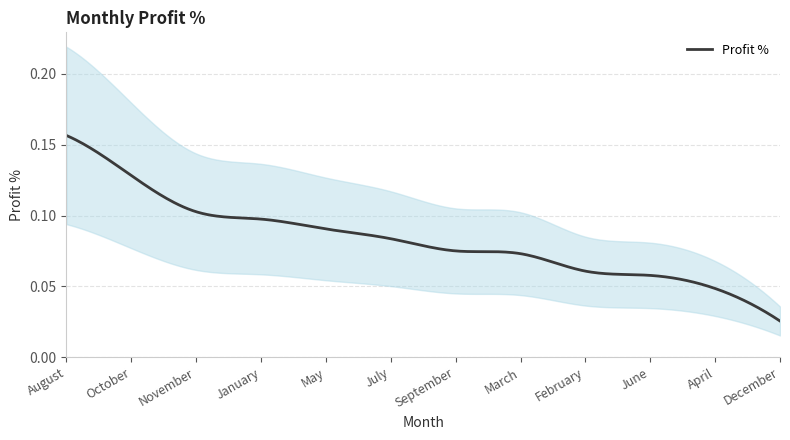

What is the label of the 4th point from the right?

February